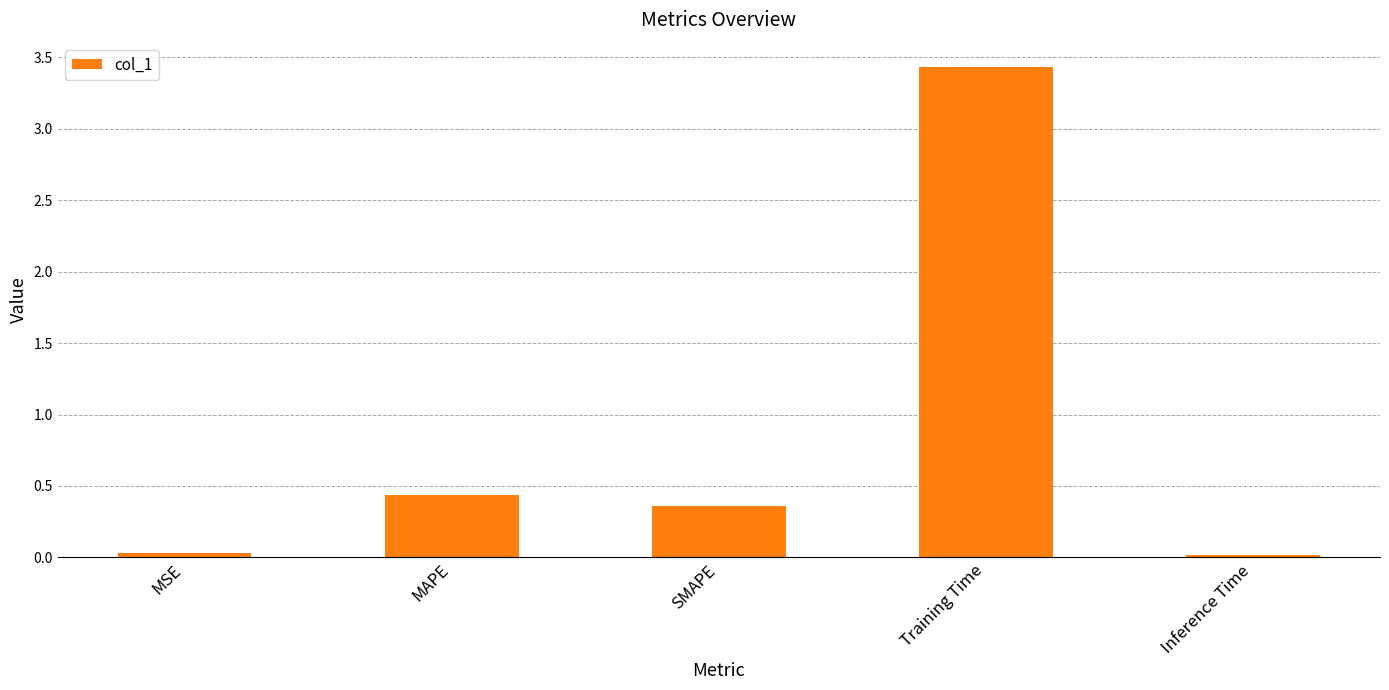

What is the label of the 2nd bar from the left?

MAPE